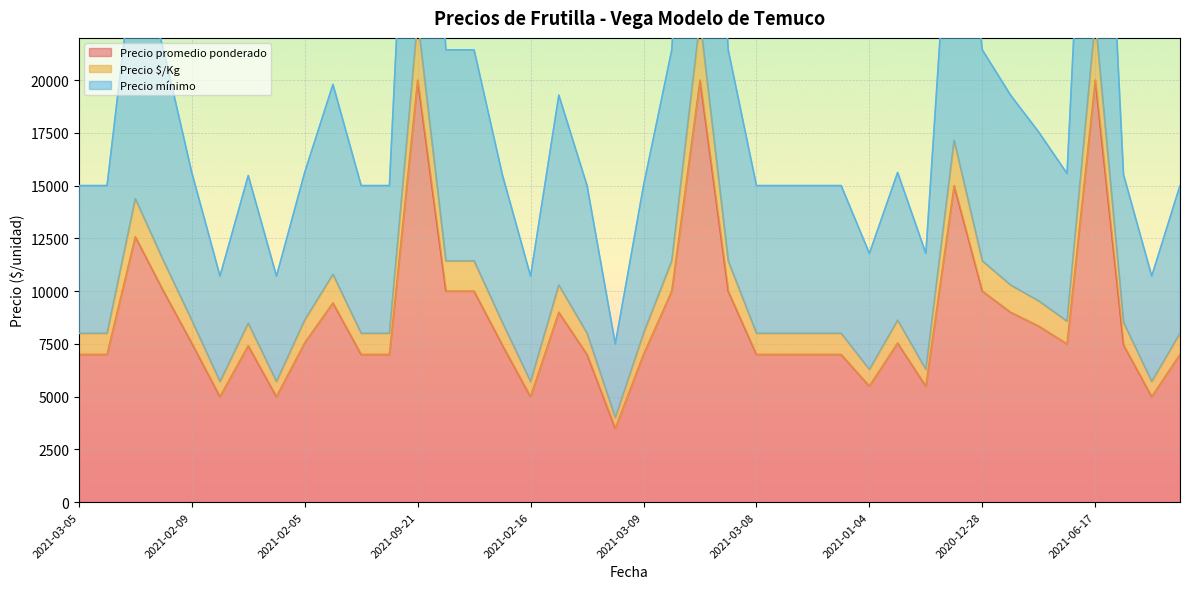

Which series has the largest total across all categories?

Precio mínimo